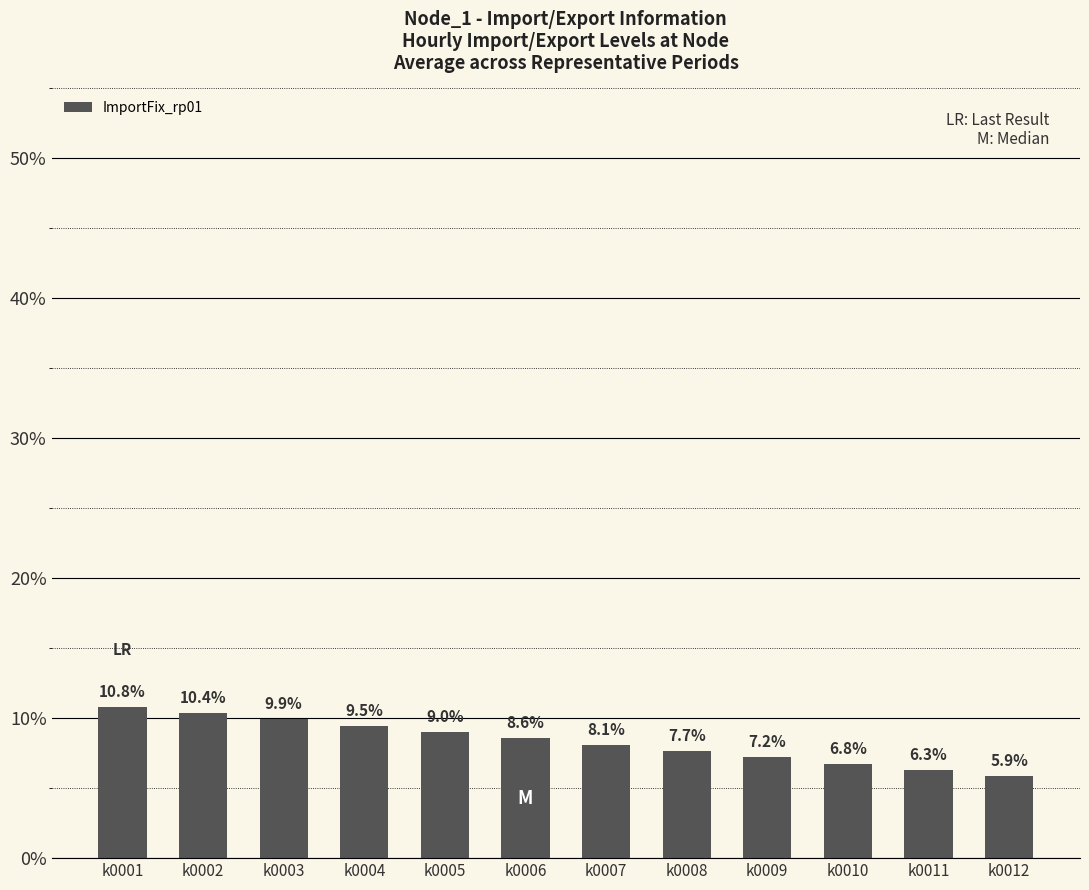

List the labels in order of value, smallest first.

k0012, k0011, k0010, k0009, k0008, k0007, k0006, k0005, k0004, k0003, k0002, k0001